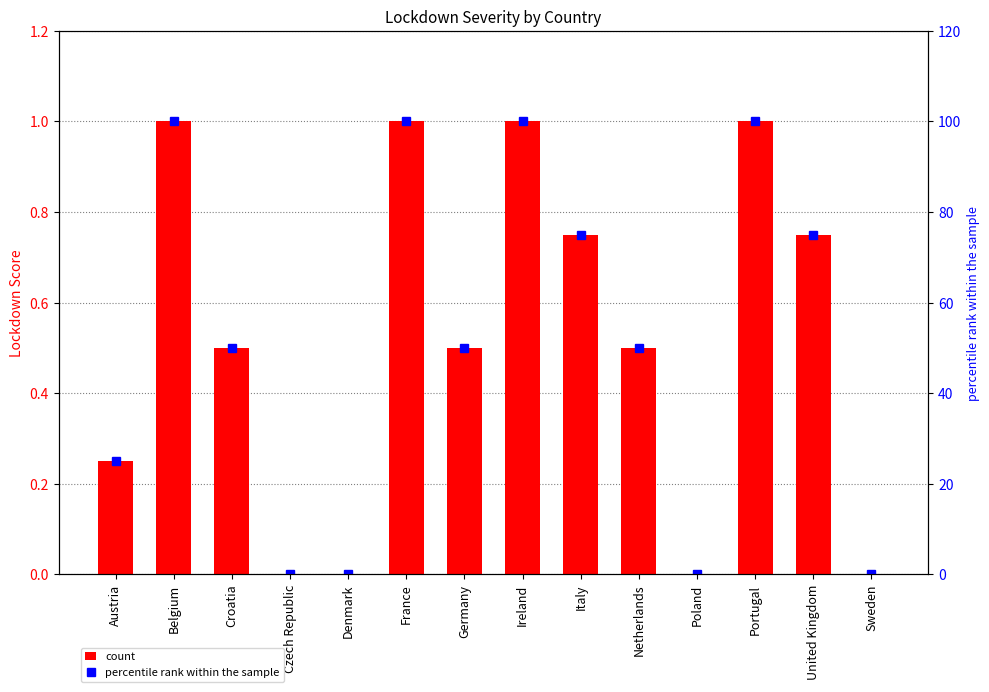

What is the value of the col_1 bar at the 7th from the left?

0.5